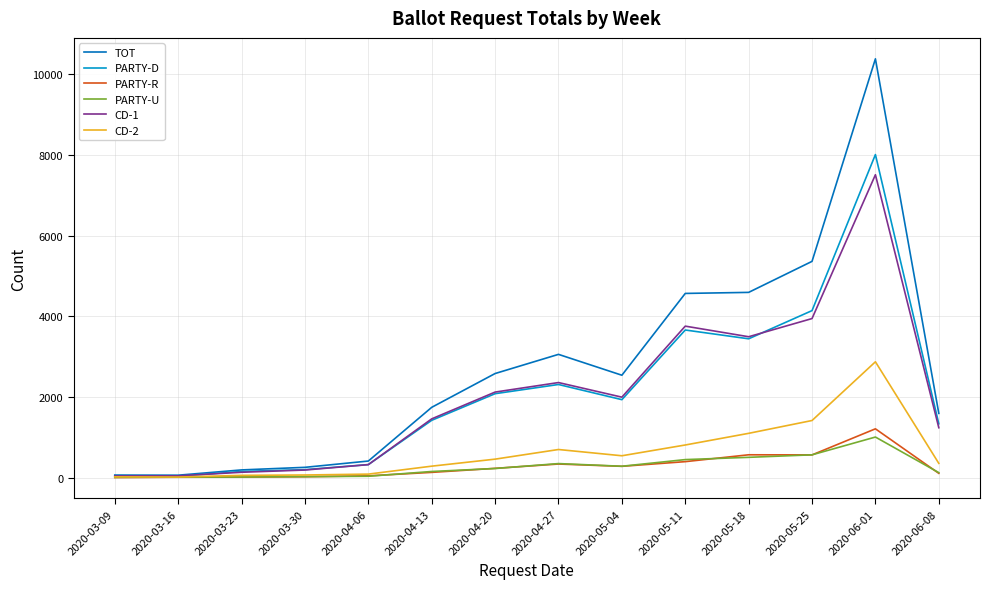

At which category is the sum across all series the highest?

2020-06-01